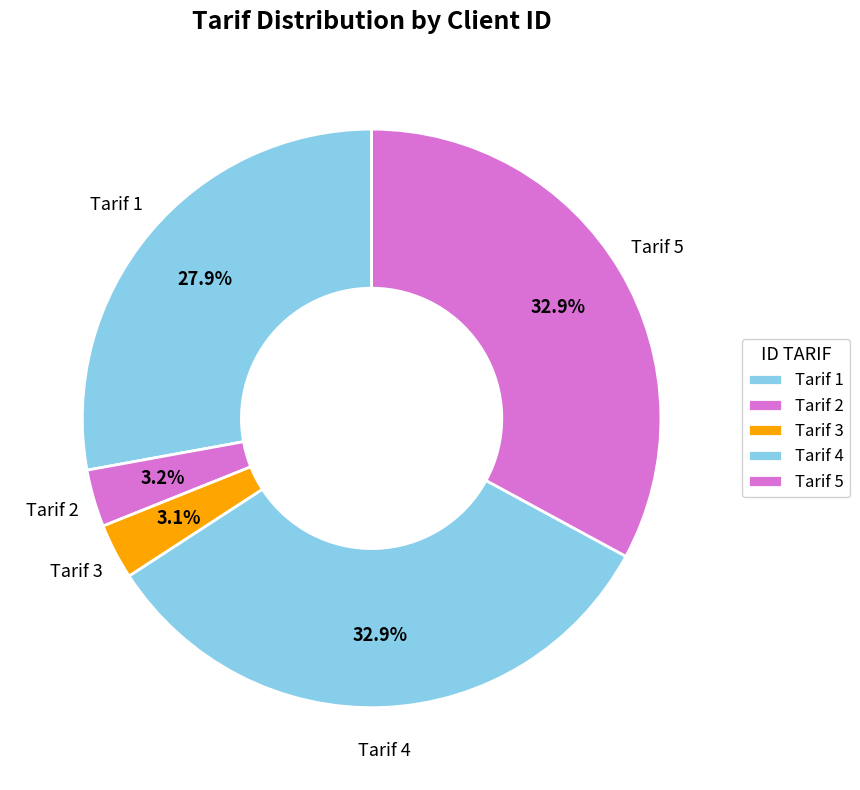

How many slices are in this pie chart?

5